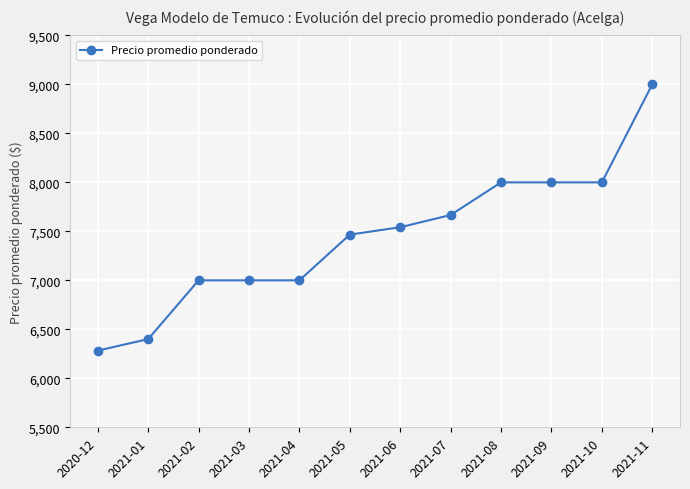

Reading right to left, what are all the values shown in this chart?

9000	8000	8000	8000	7667	7542	7467	7000	7000	7000	6400	6283